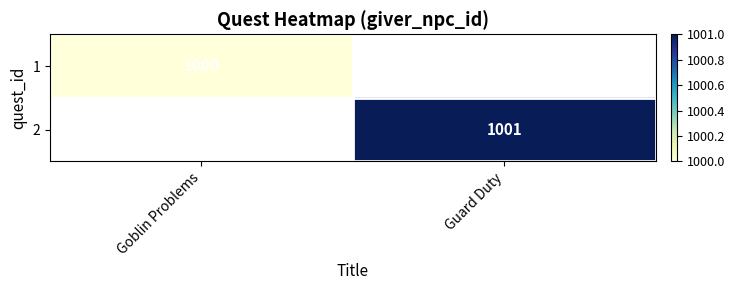

Is it true that 2 equals 1001 at Guard Duty?

True